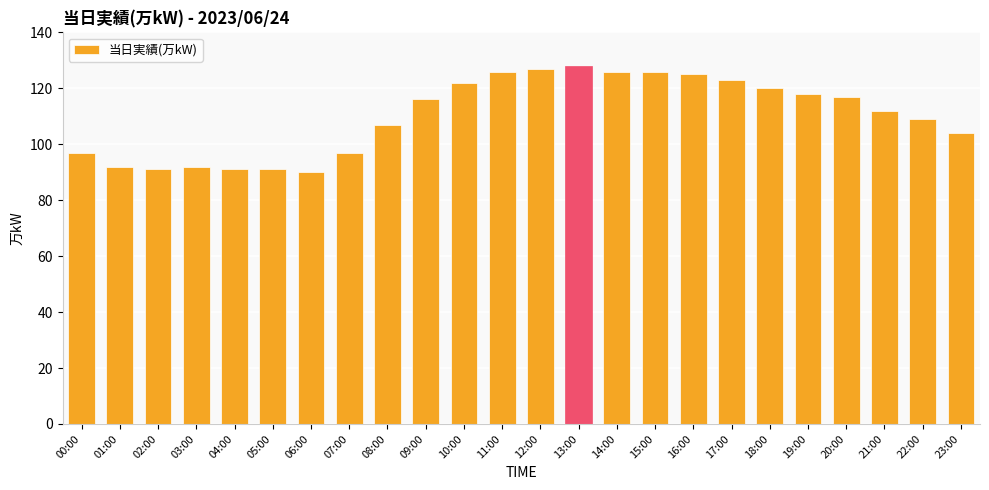

What position from the right is 03:00?

21